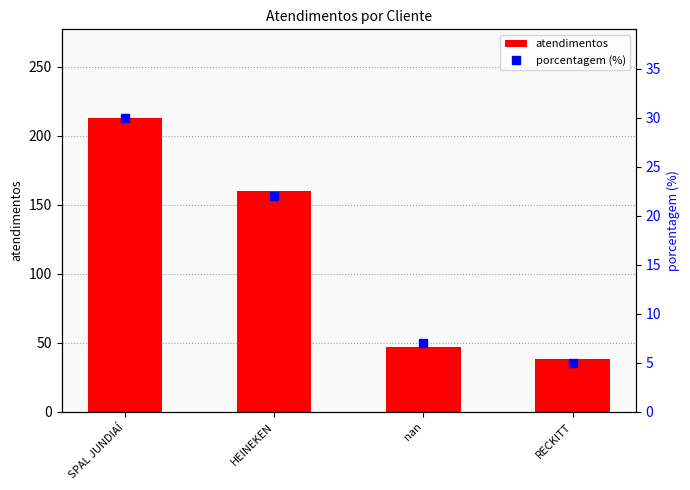

Which category has the lowest value in the porcentagem (%) series?

RECKITT